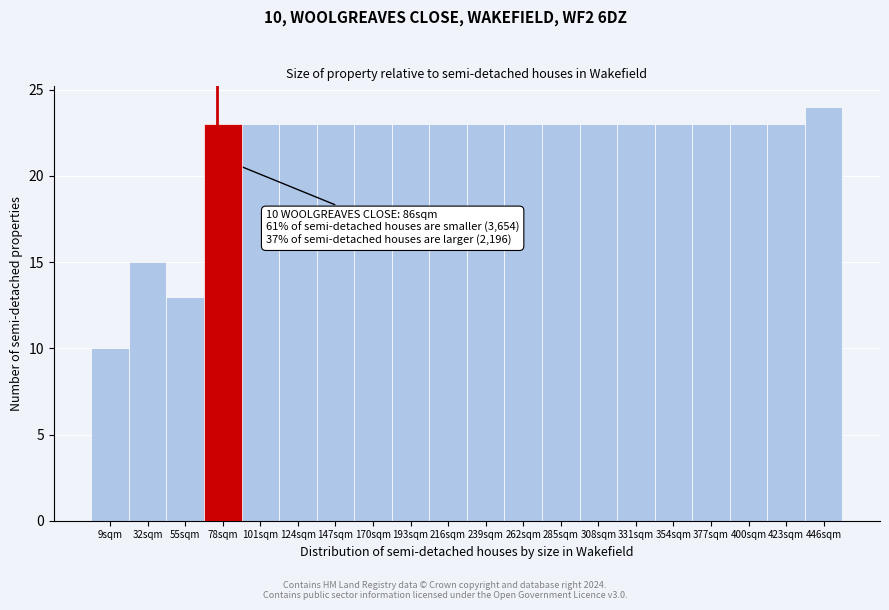

Reading left to right, what are all the values shown in this chart?

9sqm=10	32sqm=15	55sqm=13	78sqm=23	101sqm=23	124sqm=23	147sqm=23	170sqm=23	193sqm=23	216sqm=23	239sqm=23	262sqm=23	285sqm=23	308sqm=23	331sqm=23	354sqm=23	377sqm=23	400sqm=23	423sqm=23	446sqm=24